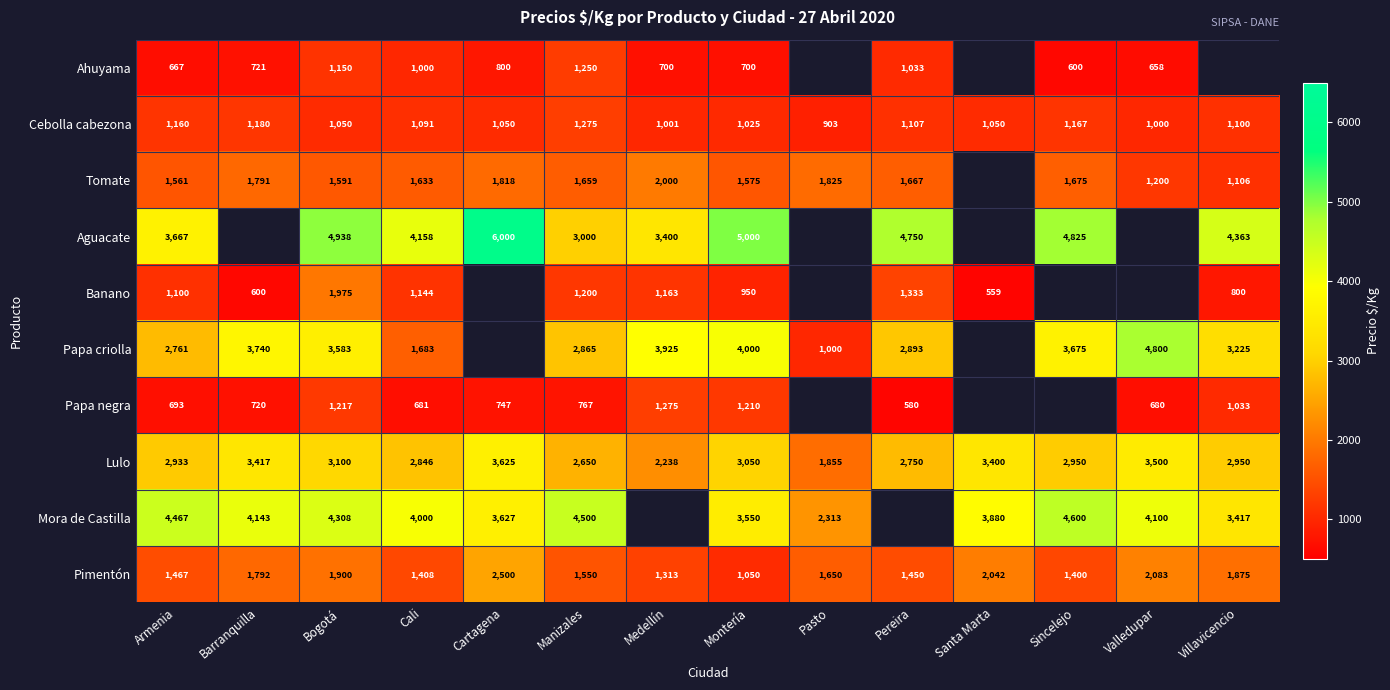

Is the value of Aguacate at Pereira greater than the value of Papa criolla at Barranquilla?

Yes